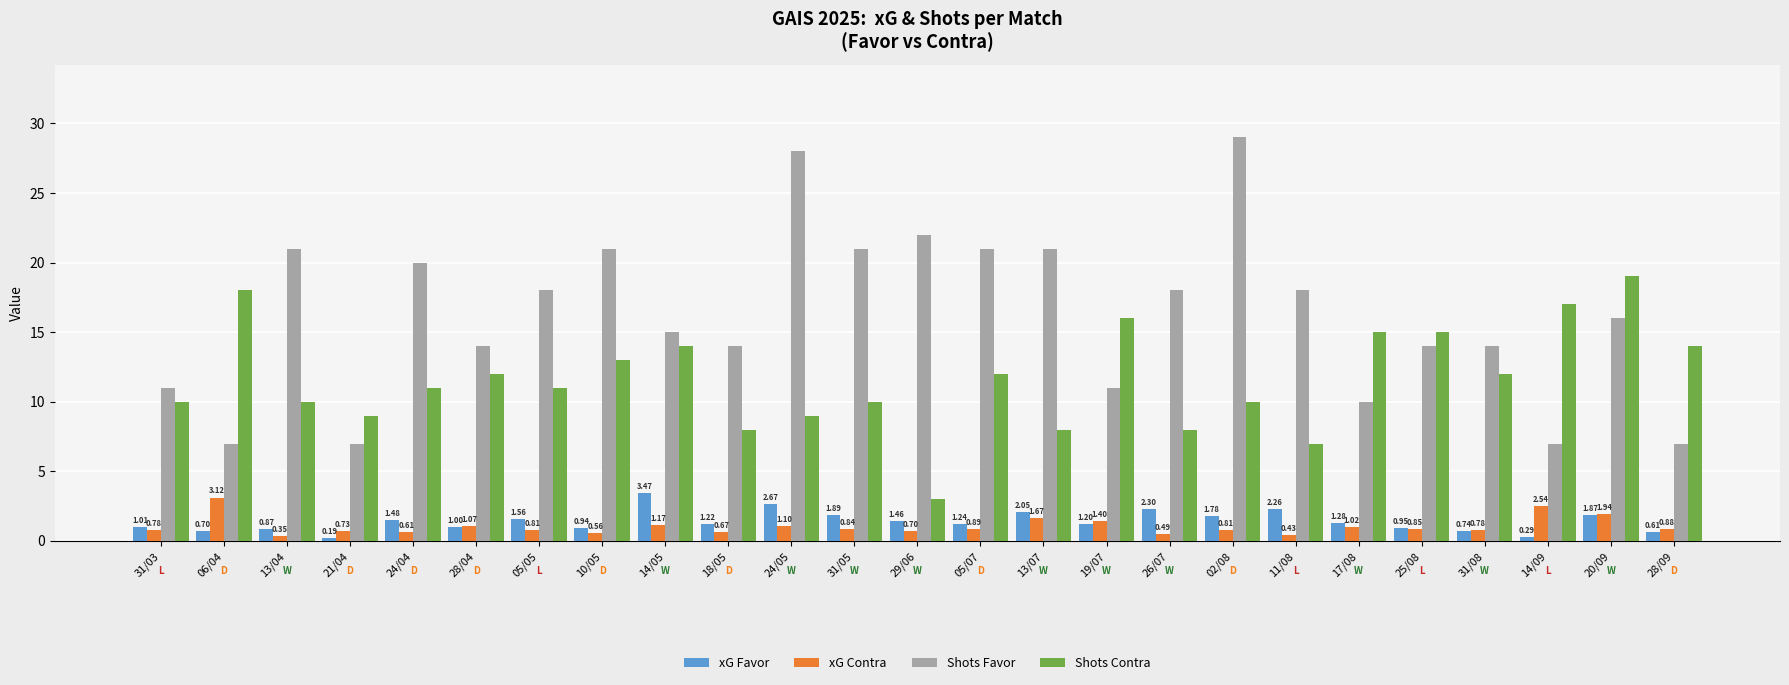

What is the difference between the second highest and second lowest values in the Shots Favor series?

21.0